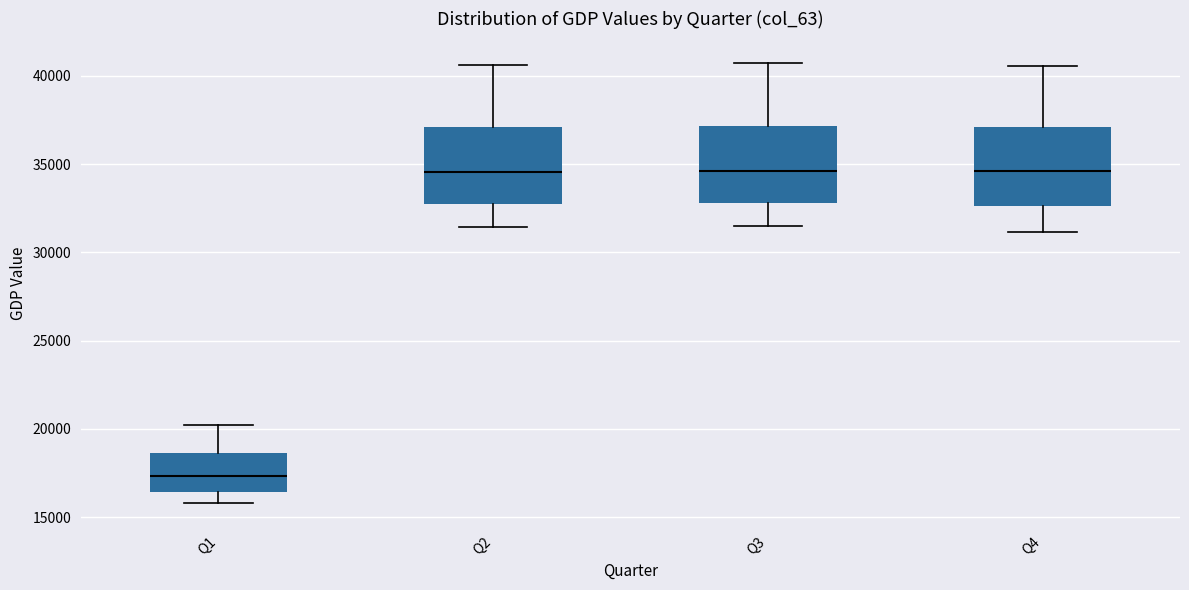

Reading left to right, read every box against the y-axis: the position of its median line, the range the box covers, and the ends of its whiskers. The values are not printed on the chart, so give them approximately, as read against the axis.

Q1: median 17500, box 16500 to 18500, whiskers 16000 to 20000
Q2: median 34500, box 32500 to 37000, whiskers 31500 to 40500
Q3: median 34500, box 33000 to 37000, whiskers 31500 to 40500
Q4: median 34500, box 32500 to 37000, whiskers 31000 to 40500